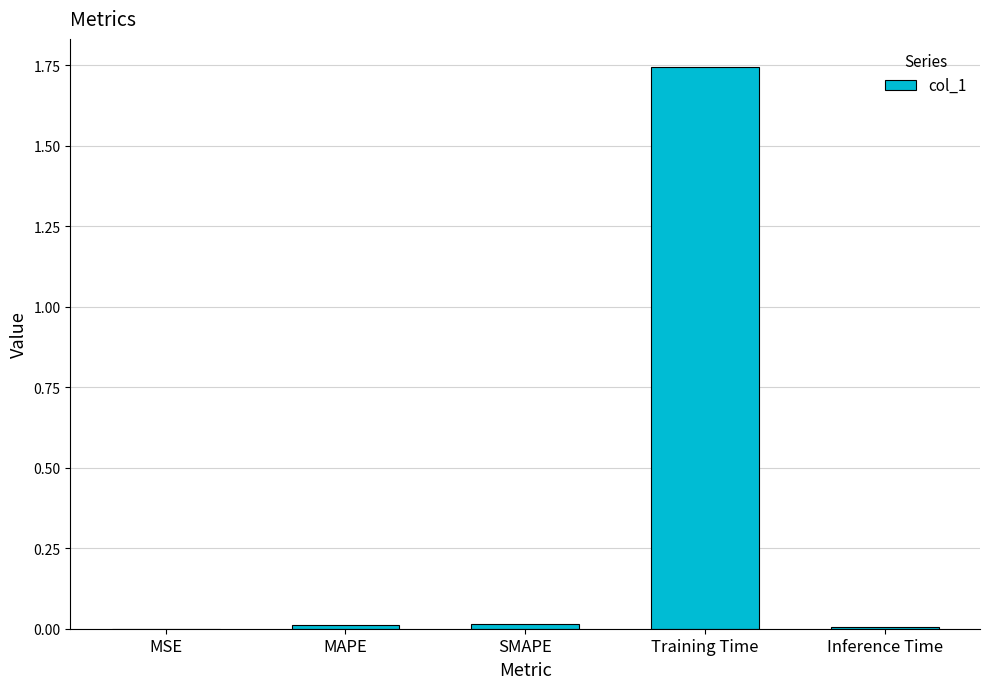

Which category has the highest value across all series?

Training Time